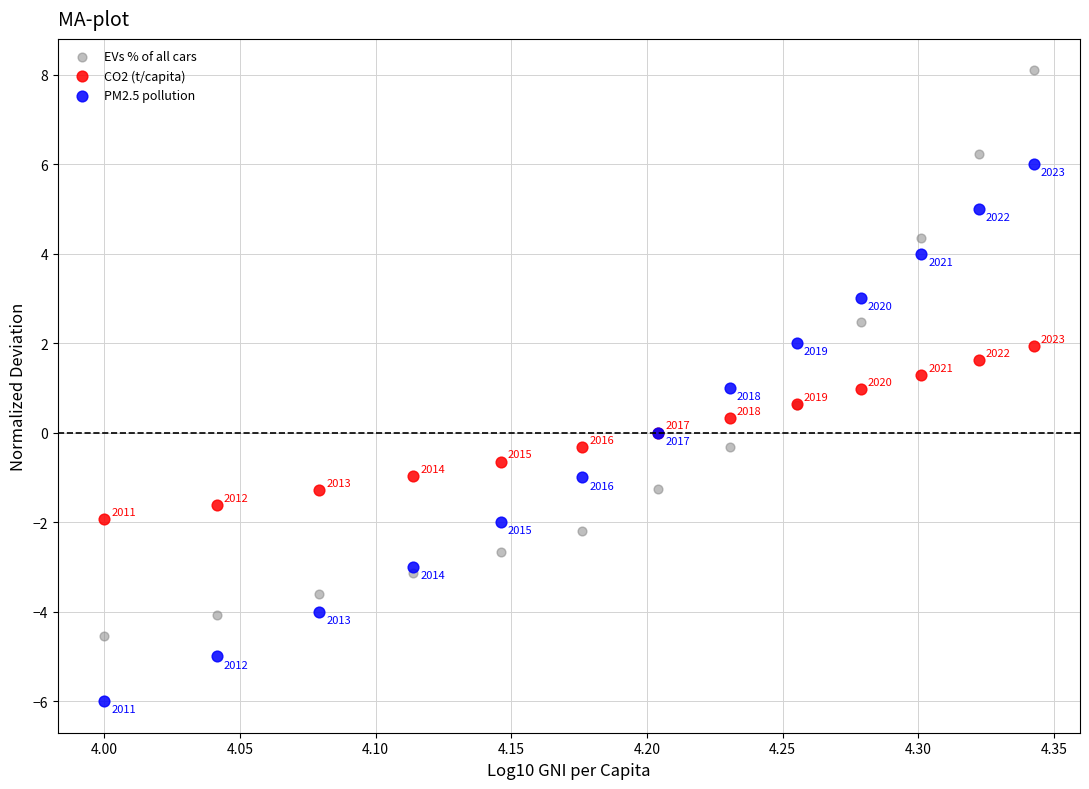

Which series contains the highest Y value?

EVs % of all cars